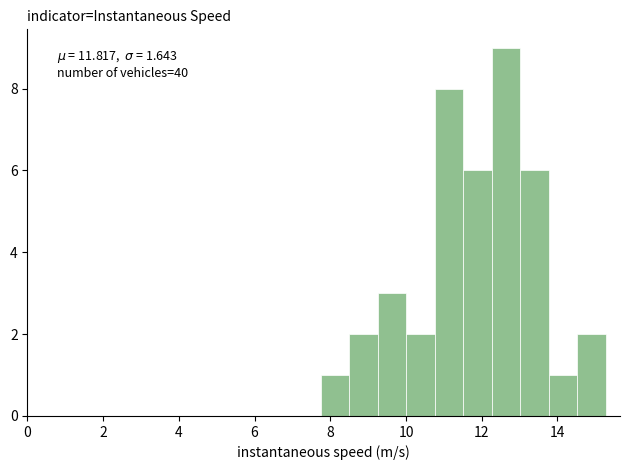

Read against the x-axis, roughly where is the centre of the tallest bar?

12.6